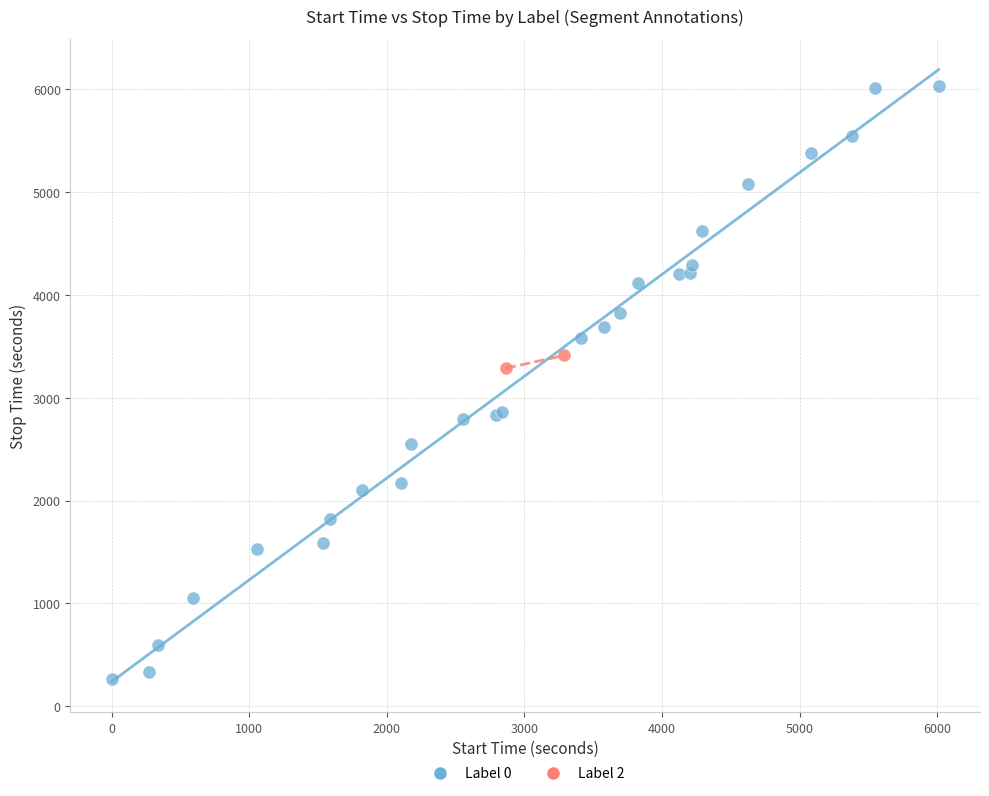

What are all the series names shown in the legend?

Label 0, Label 2